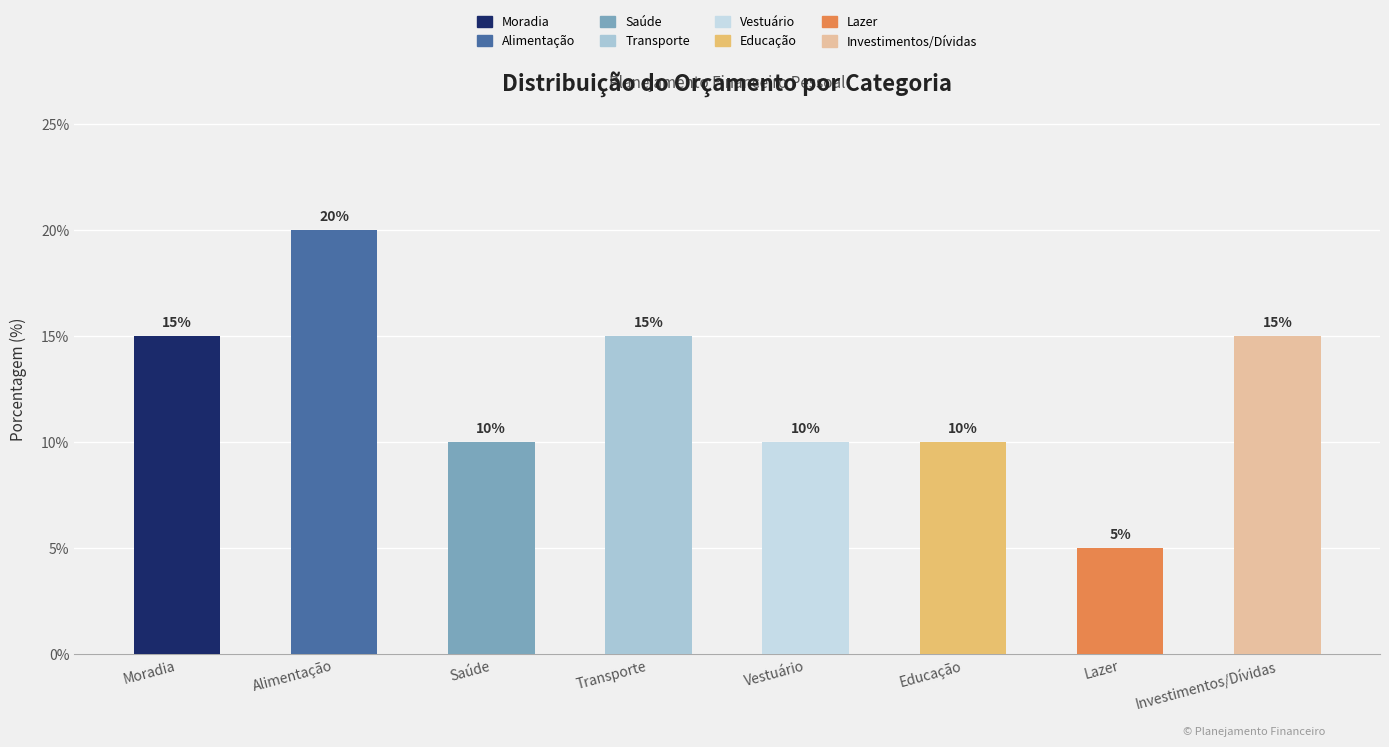

Reading left to right, transcribe all the data shown in this chart.

Moradia=15	Alimentação=20	Saúde=10	Transporte=15	Vestuário=10	Educação=10	Lazer=5	Investimentos/Dívidas=15